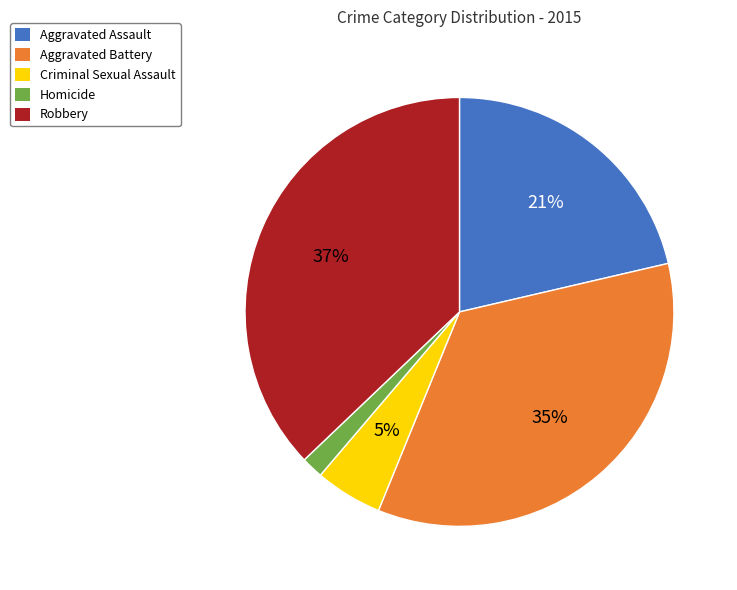

Do Aggravated Battery and Criminal Sexual Assault together represent more than half of the pie?

No